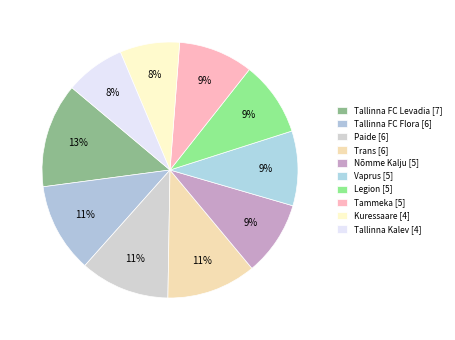

Does Tammeka account for over 50% of the chart?

No